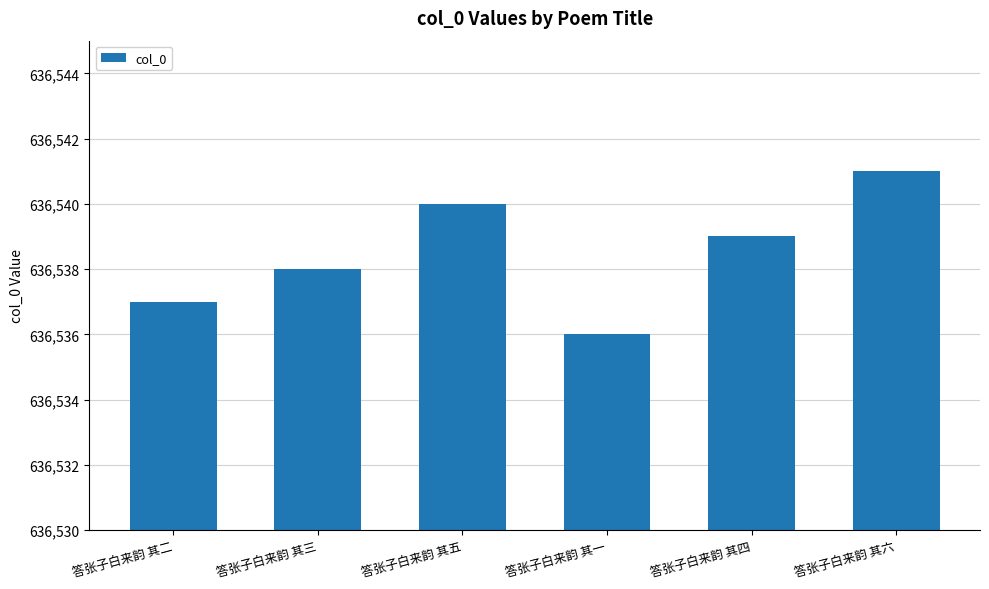

Rank the categories by value from highest to lowest.

答张子白来韵 其六, 答张子白来韵 其五, 答张子白来韵 其四, 答张子白来韵 其三, 答张子白来韵 其二, 答张子白来韵 其一